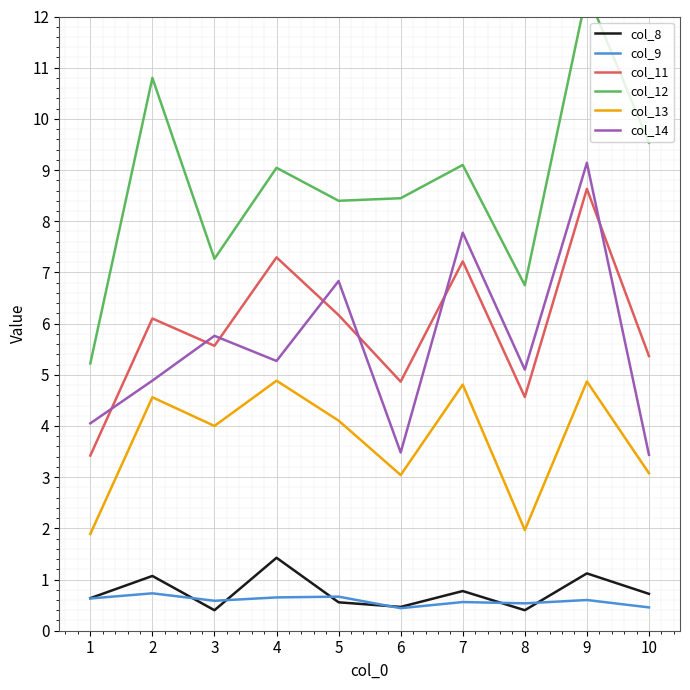

List the series in order of their peak value, highest first.

col_12, col_14, col_11, col_13, col_8, col_9